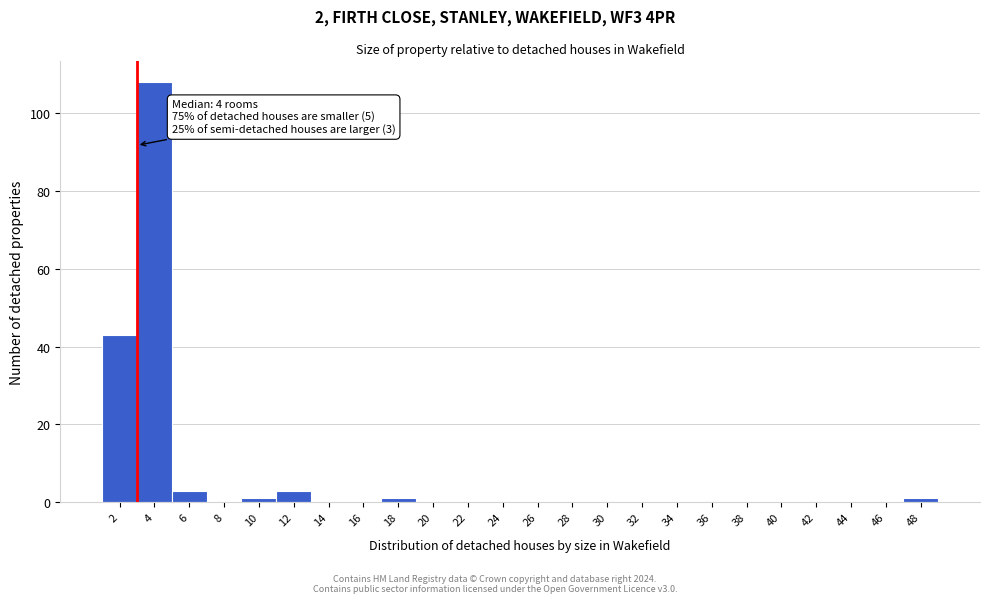

Reading left to right, list all the values displayed in this chart.

2=43	4=108	6=3	8=0	10=1	12=3	14=0	16=0	18=1	20=0	22=0	24=0	26=0	28=0	30=0	32=0	34=0	36=0	38=0	40=0	42=0	44=0	46=0	48=1